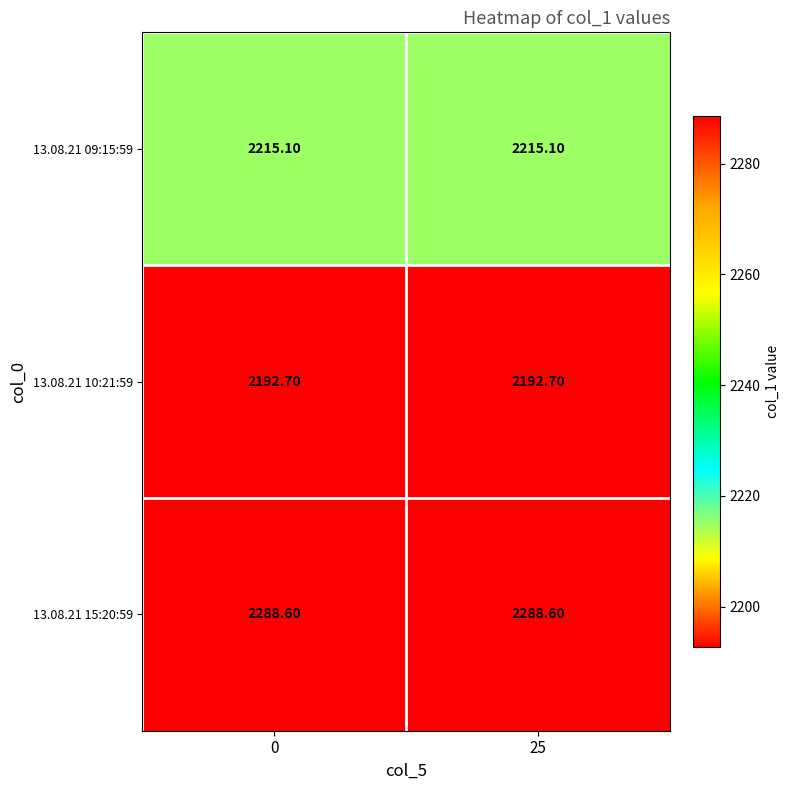

What is the difference between the highest and lowest values at 25?

95.9